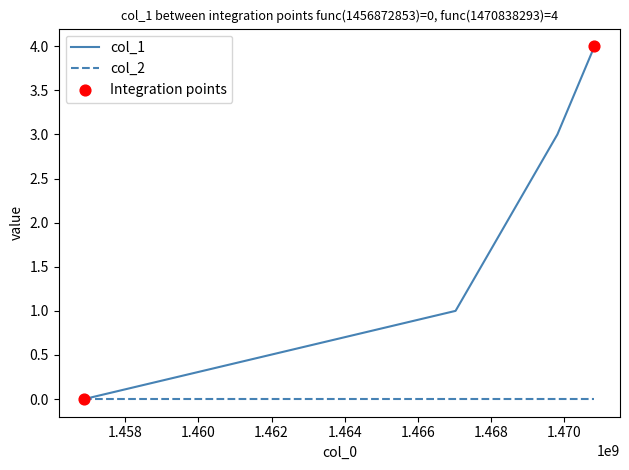

Which series has the widest spread of values?

col_1